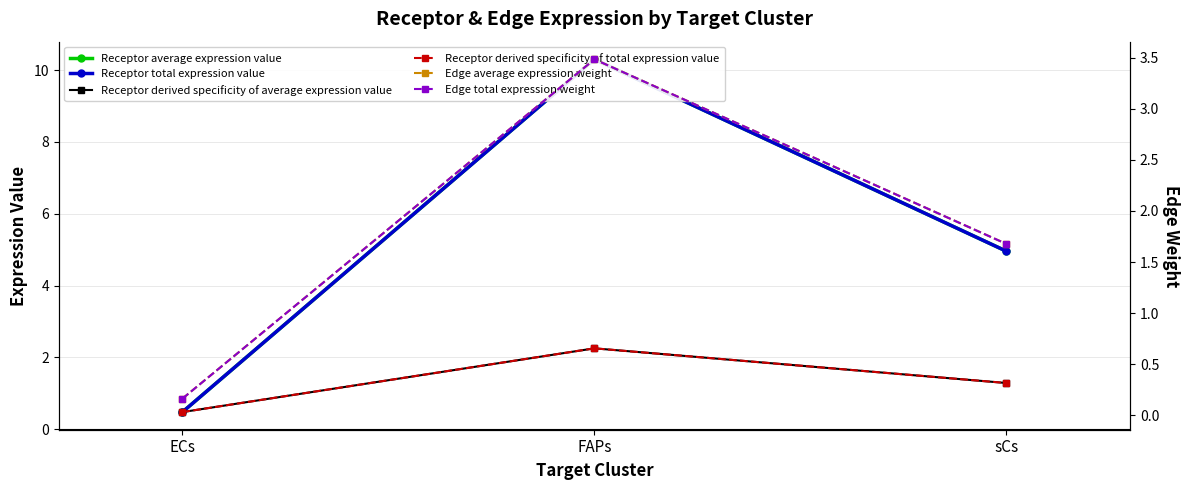

What is the sum of the Receptor average expression value values at ECs and sCs?

5.4